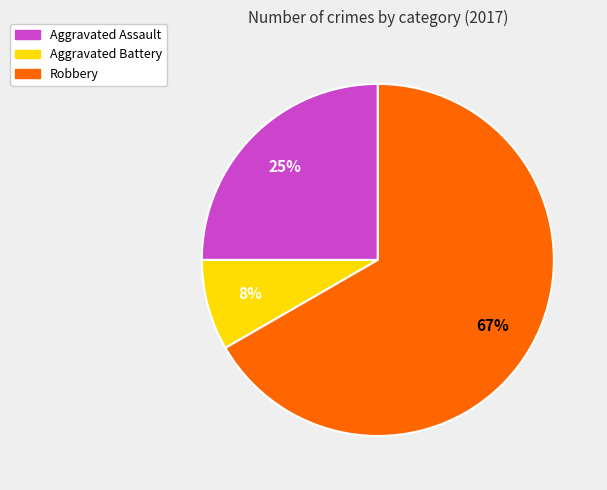

Rank the categories by value from lowest to highest.

Aggravated Battery, Aggravated Assault, Robbery